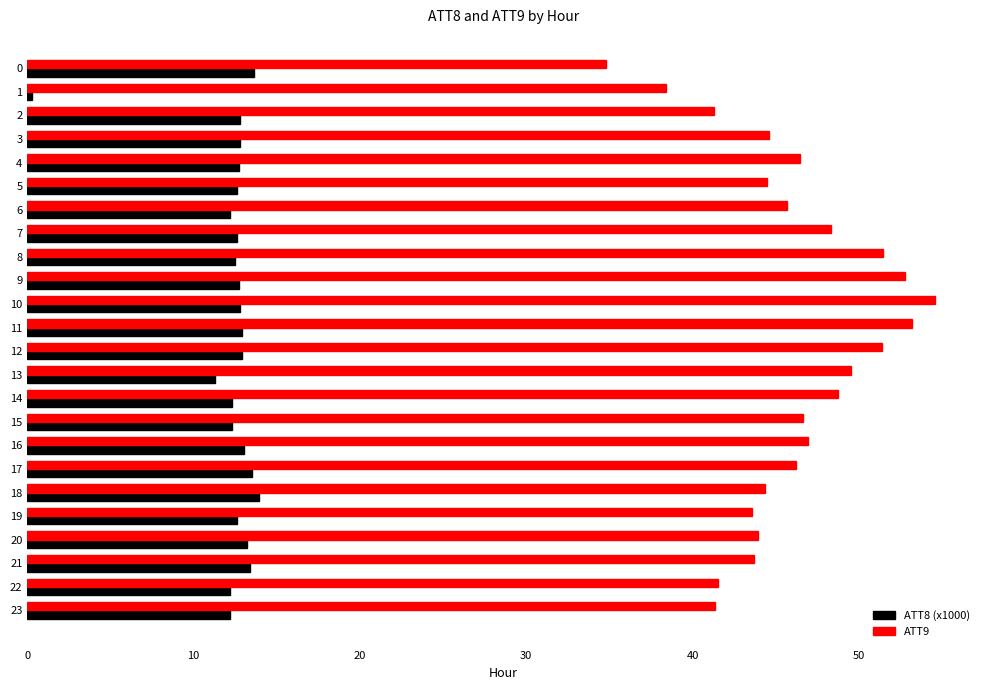

What is the sum of all ATT8 (x1000) values?

293.3